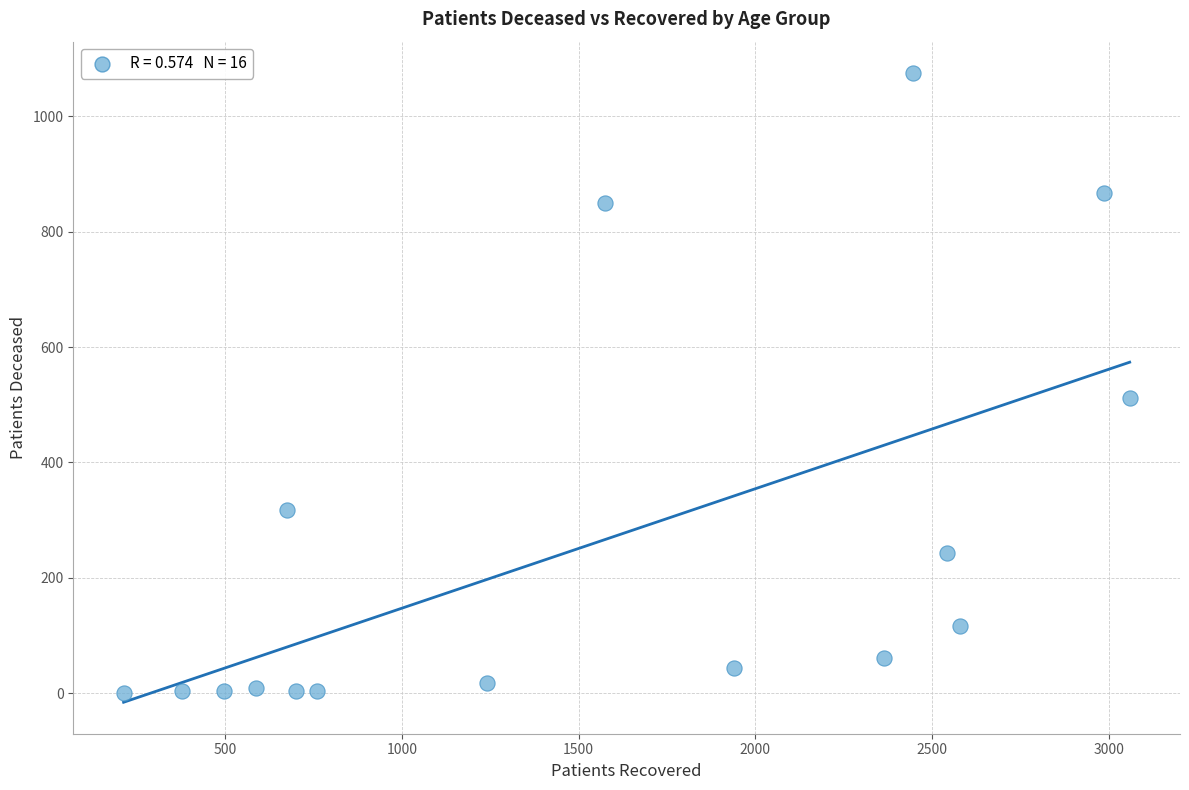

What Y value in the scatter plot is closest to 537?

512